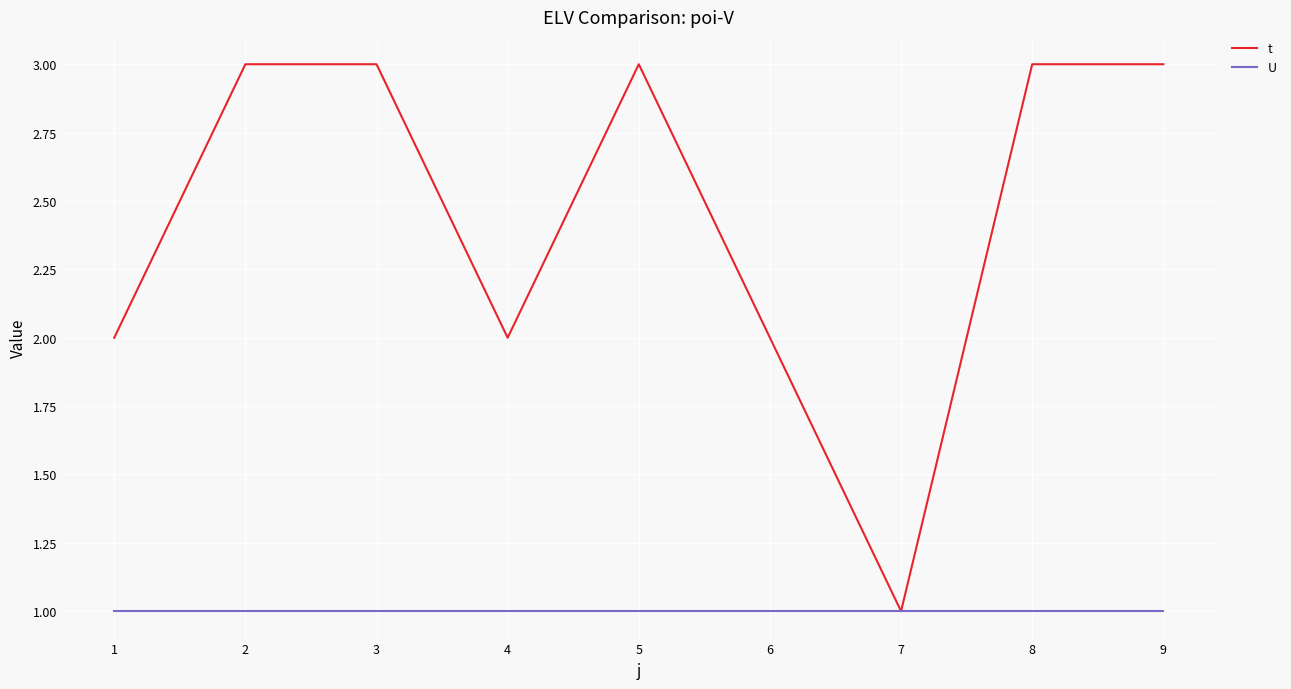

What is the smallest value displayed?

1